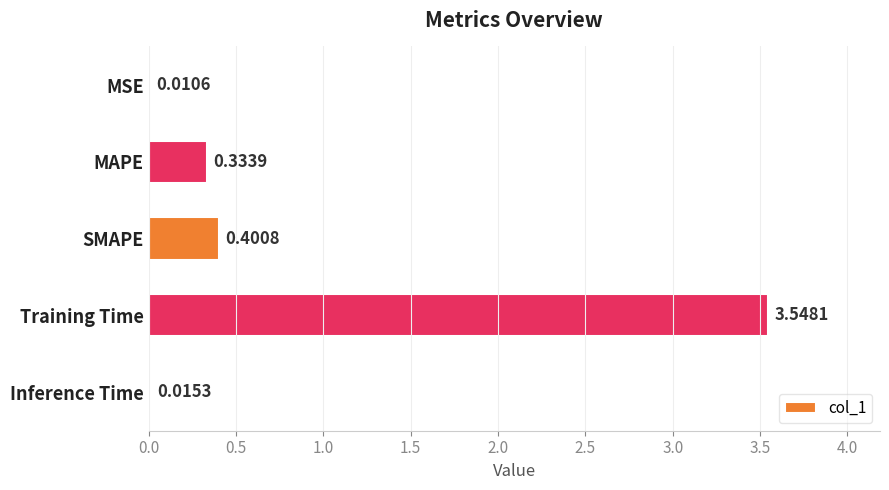

At which category does the chart reach its peak across all series?

Training Time